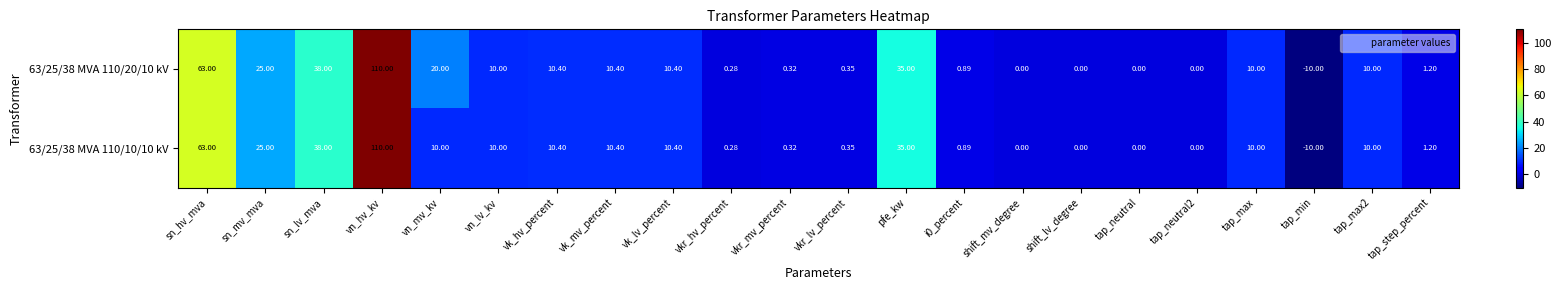

At which category is the sum across all series the highest?

vn_hv_kv